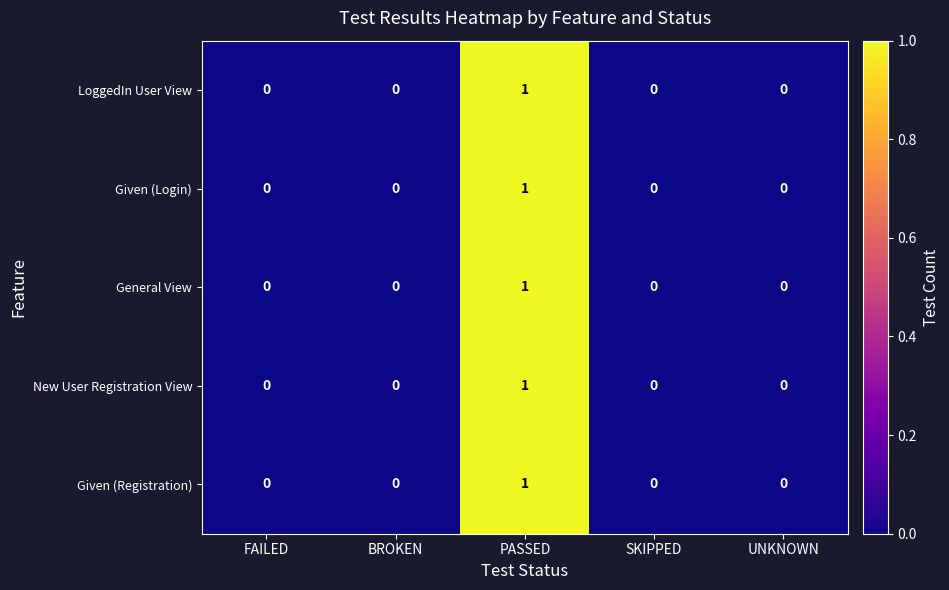

True or false: General View has a value of 0 at SKIPPED.

True